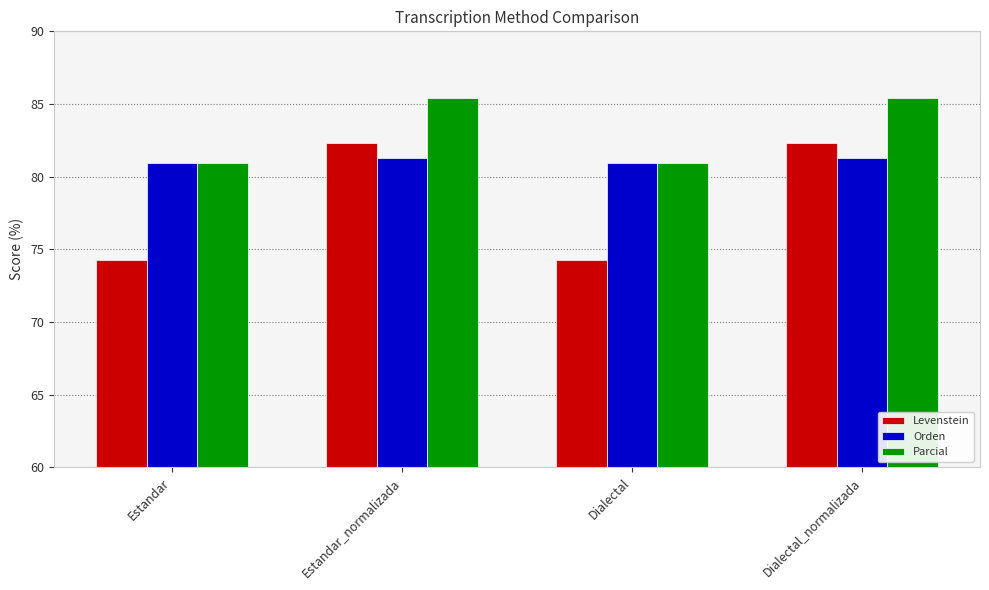

How many bars are there in total?

12